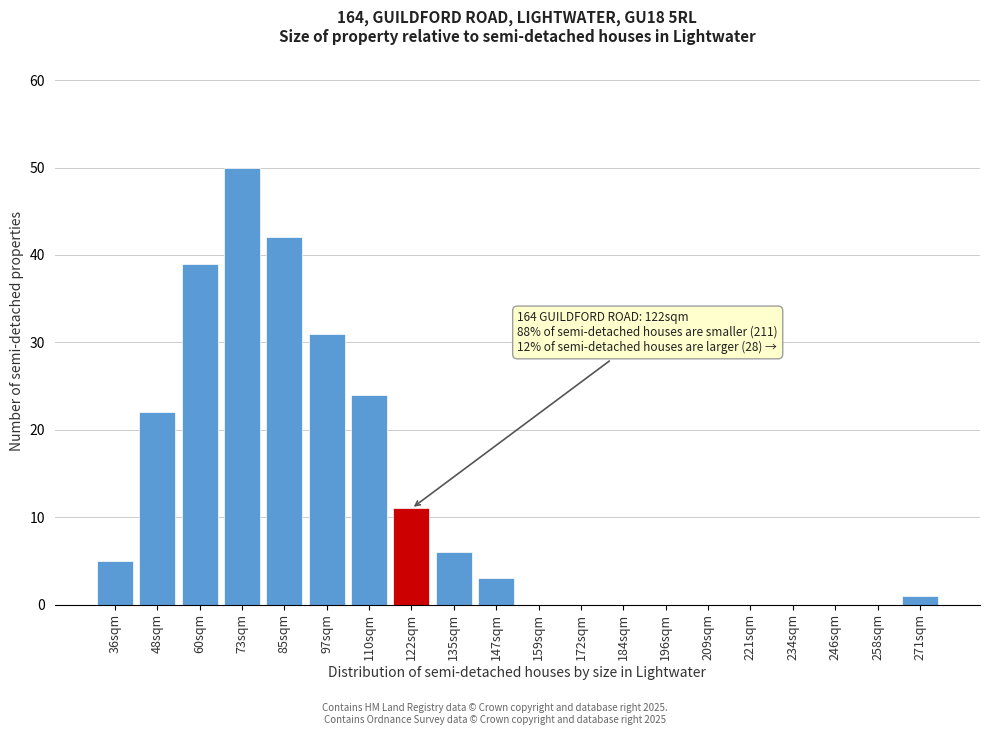

Reading right to left, transcribe all the data shown in this chart.

271sqm=1	258sqm=0	246sqm=0	234sqm=0	221sqm=0	209sqm=0	196sqm=0	184sqm=0	172sqm=0	159sqm=0	147sqm=3	135sqm=6	122sqm=11	110sqm=24	97sqm=31	85sqm=42	73sqm=50	60sqm=39	48sqm=22	36sqm=5